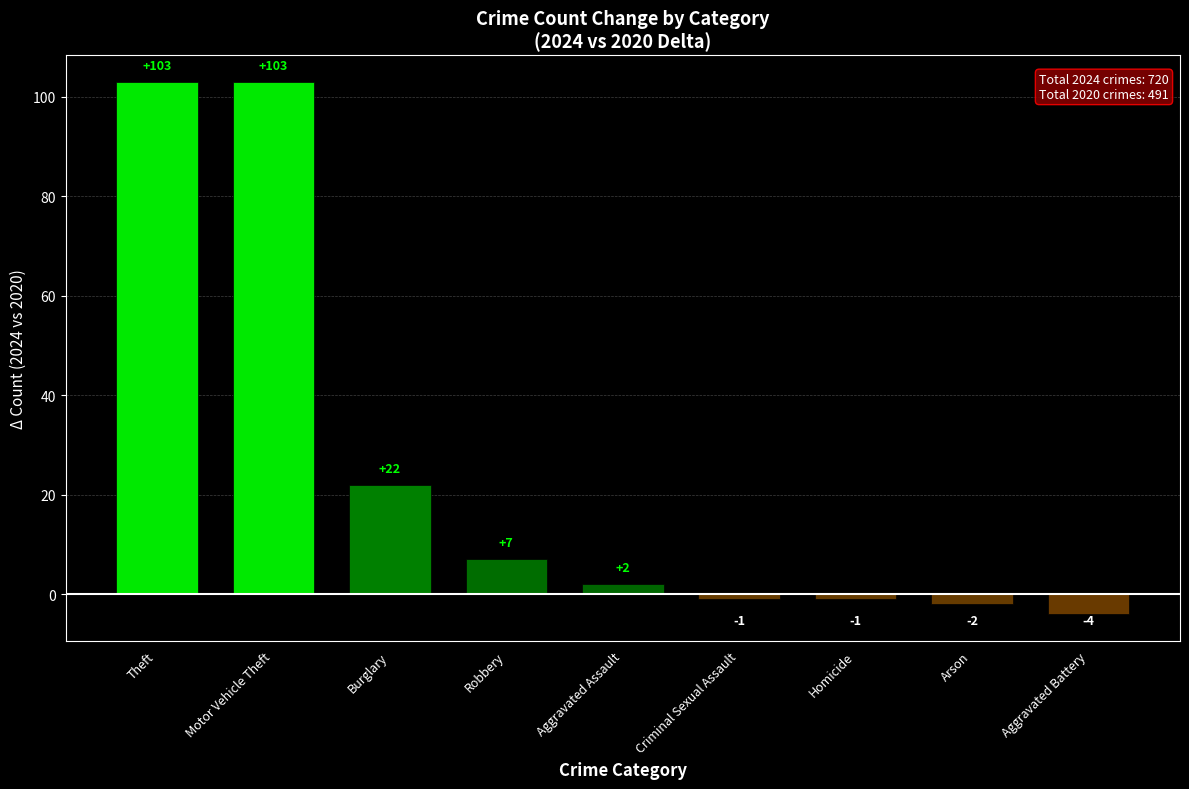

At which label is the value closest to 49?

Burglary